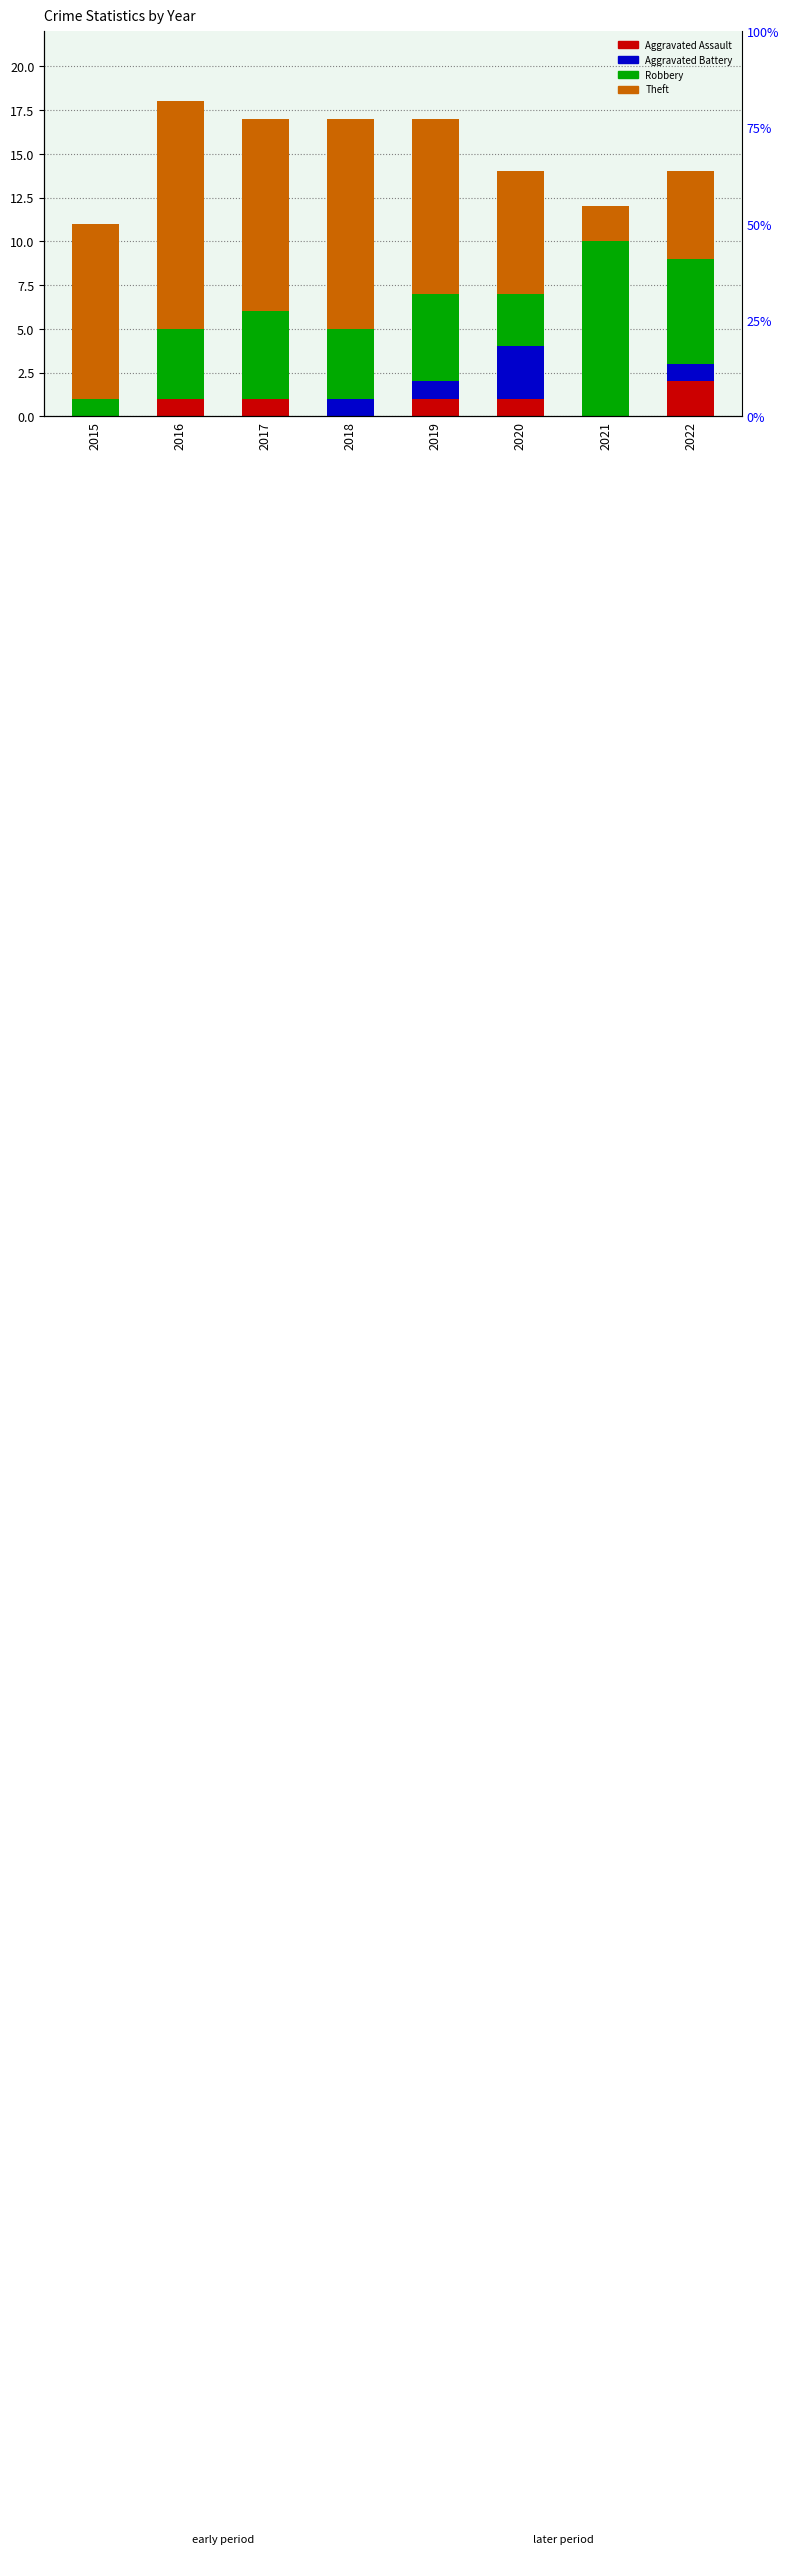

Reading left to right, what are all the values shown in this chart?

Aggravated Assault: 0	1	1	0	1	1	0	2
Aggravated Battery: 0	0	0	1	1	3	0	1
Robbery: 1	4	5	4	5	3	10	6
Theft: 10	13	11	12	10	7	2	5